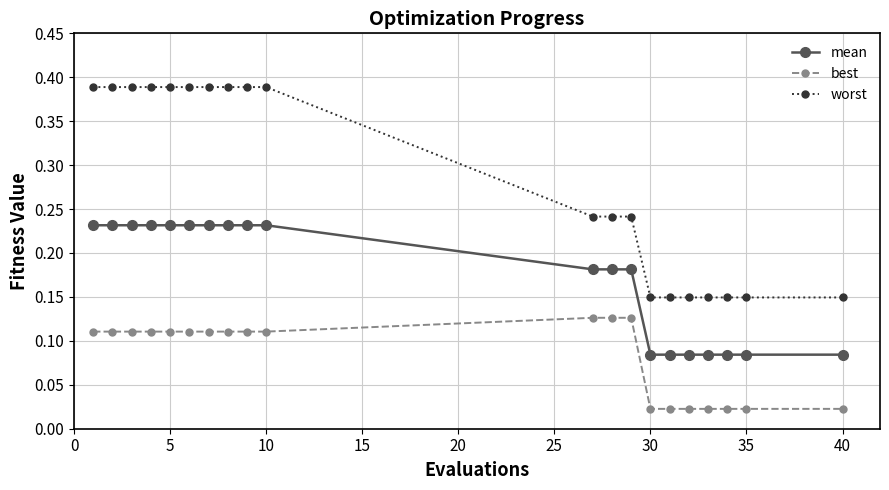

List the series in order of their overall mean, lowest first.

best, mean, worst